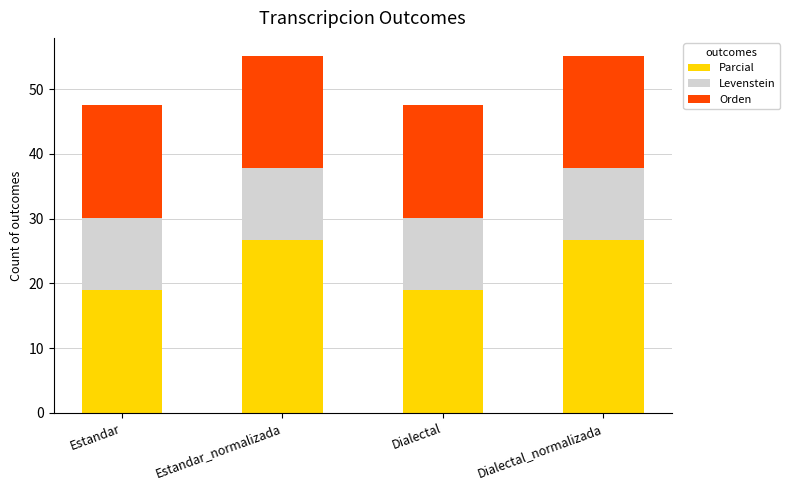

What is the highest value of the Parcial series?

26.7